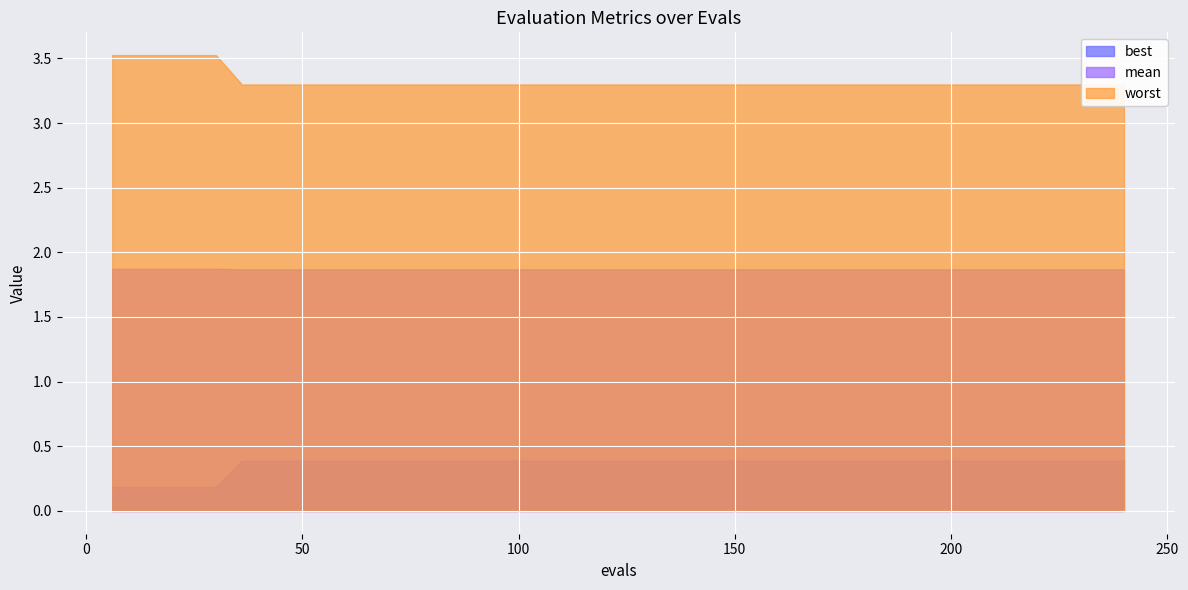

True or false: mean and best intersect in this chart.

False